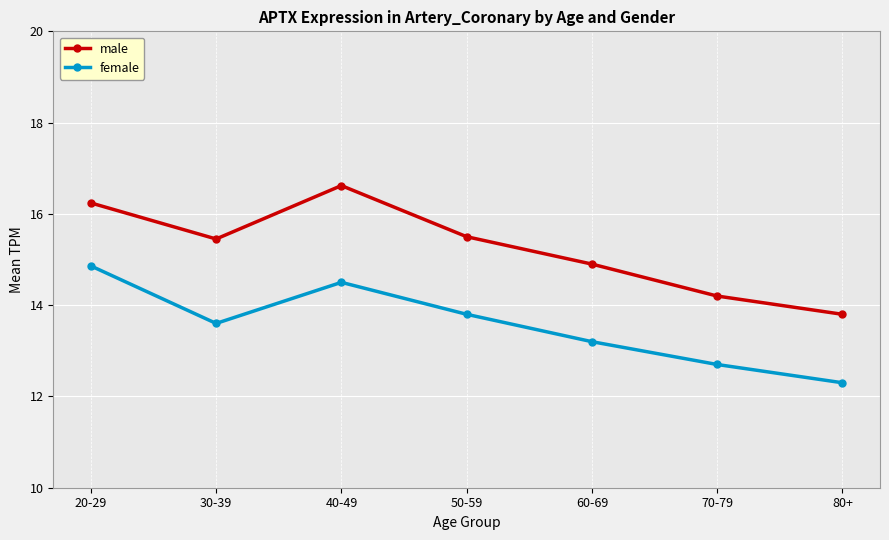

At how many categories does at least one series exceed 14?

6